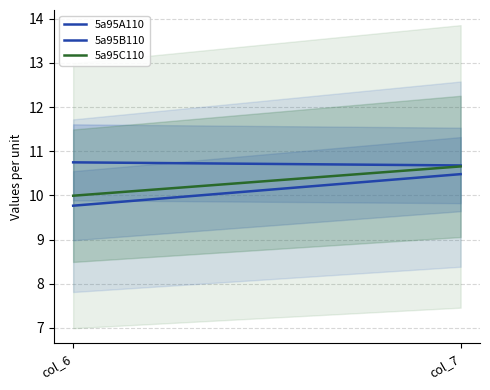

Is it true that 5a95A110 equals 9.8 at col_6?

True